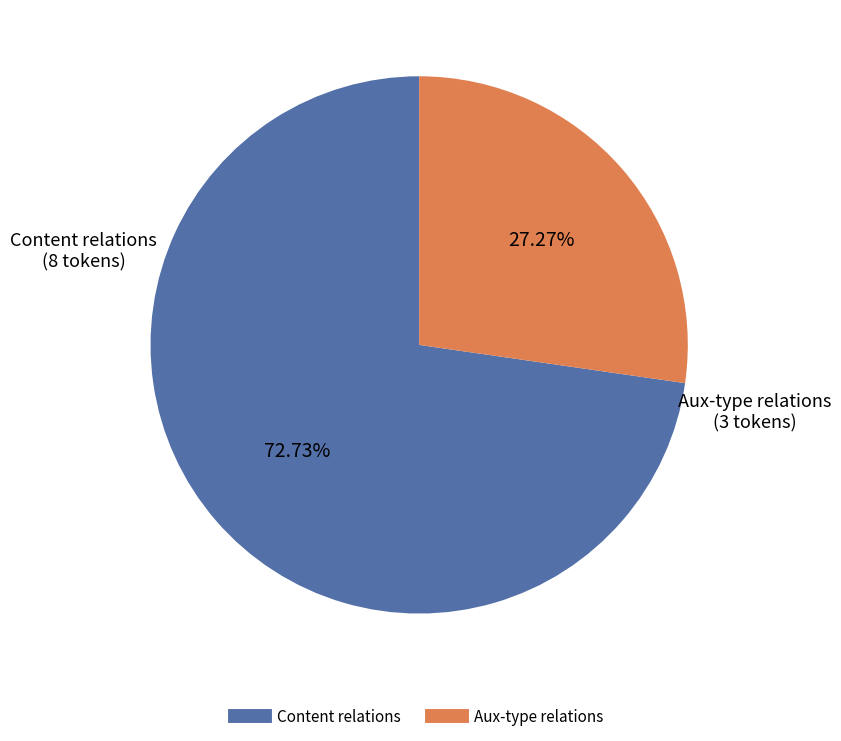

Is there any slice that represents more than half of the pie?

Yes